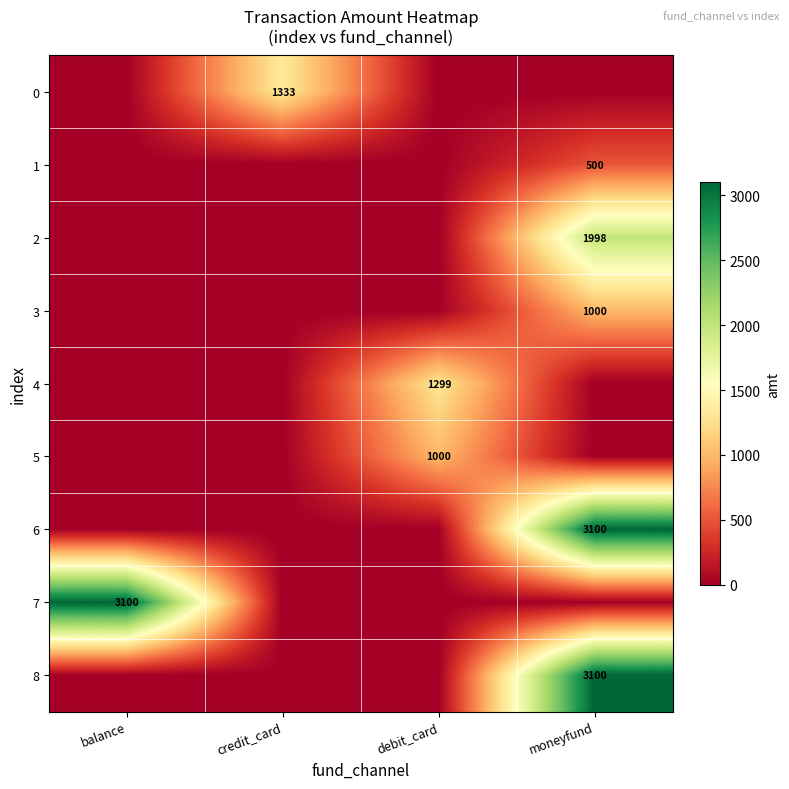

True or false: 5 has a value of 1000 at debit_card.

True